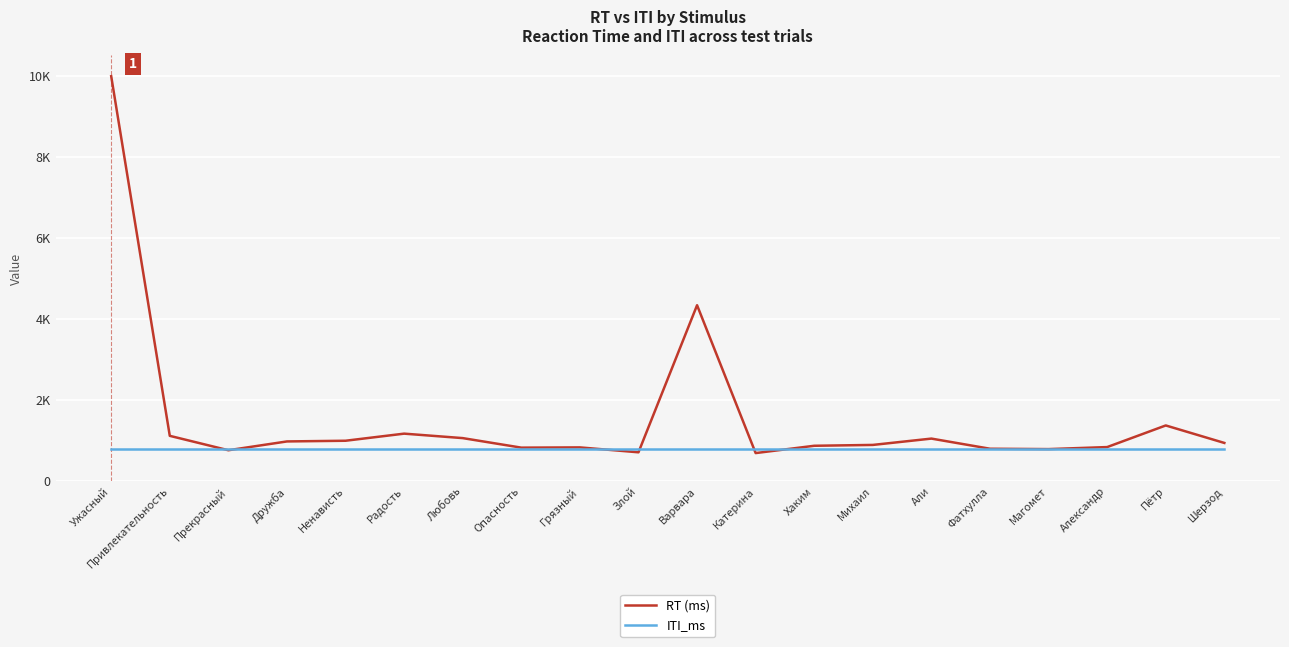

Reading left to right, what are all the values shown in this chart?

RT (ms): Ужасный=9988	Привлекательность=1123	Прекрасный=768	Дружба=985	Ненависть=1002	Радость=1177	Любовь=1067	Опасность=832	Грязный=838	Злой=717	Варвара=4343	Катерина=698	Хаким=878	Михаил=899	Али=1055	Фатхулла=805	Магомет=796	Александр=846	Пётр=1379	Шерзод=948
ITI_ms: Ужасный=800	Привлекательность=800	Прекрасный=800	Дружба=800	Ненависть=800	Радость=800	Любовь=800	Опасность=800	Грязный=800	Злой=800	Варвара=800	Катерина=800	Хаким=800	Михаил=800	Али=800	Фатхулла=800	Магомет=800	Александр=800	Пётр=800	Шерзод=800